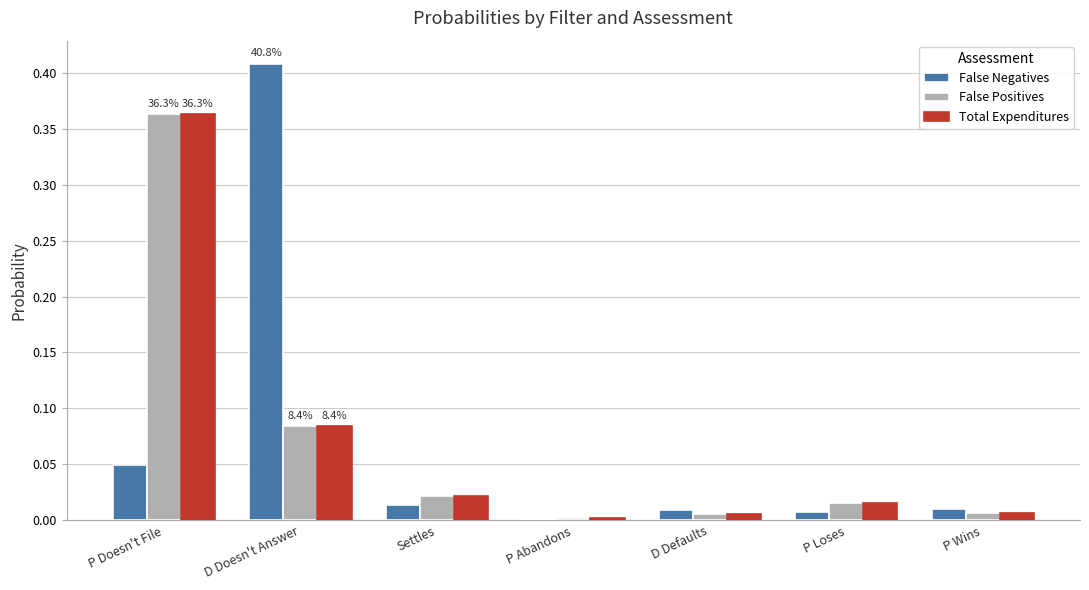

At which category is the sum across all series the highest?

P Doesn't File